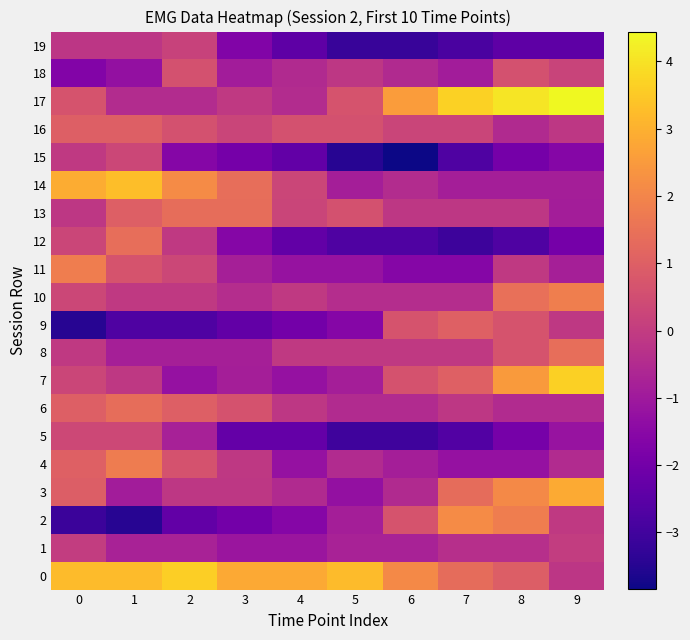

How many categories are shown in the chart?

10